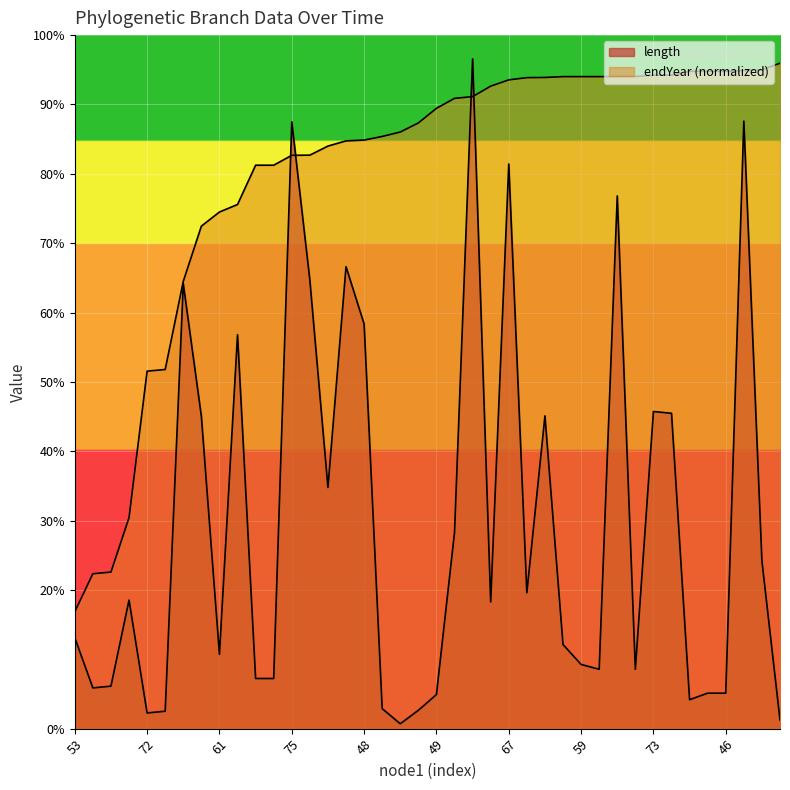

Is it true that endYear equals 59.3 at 55?

True